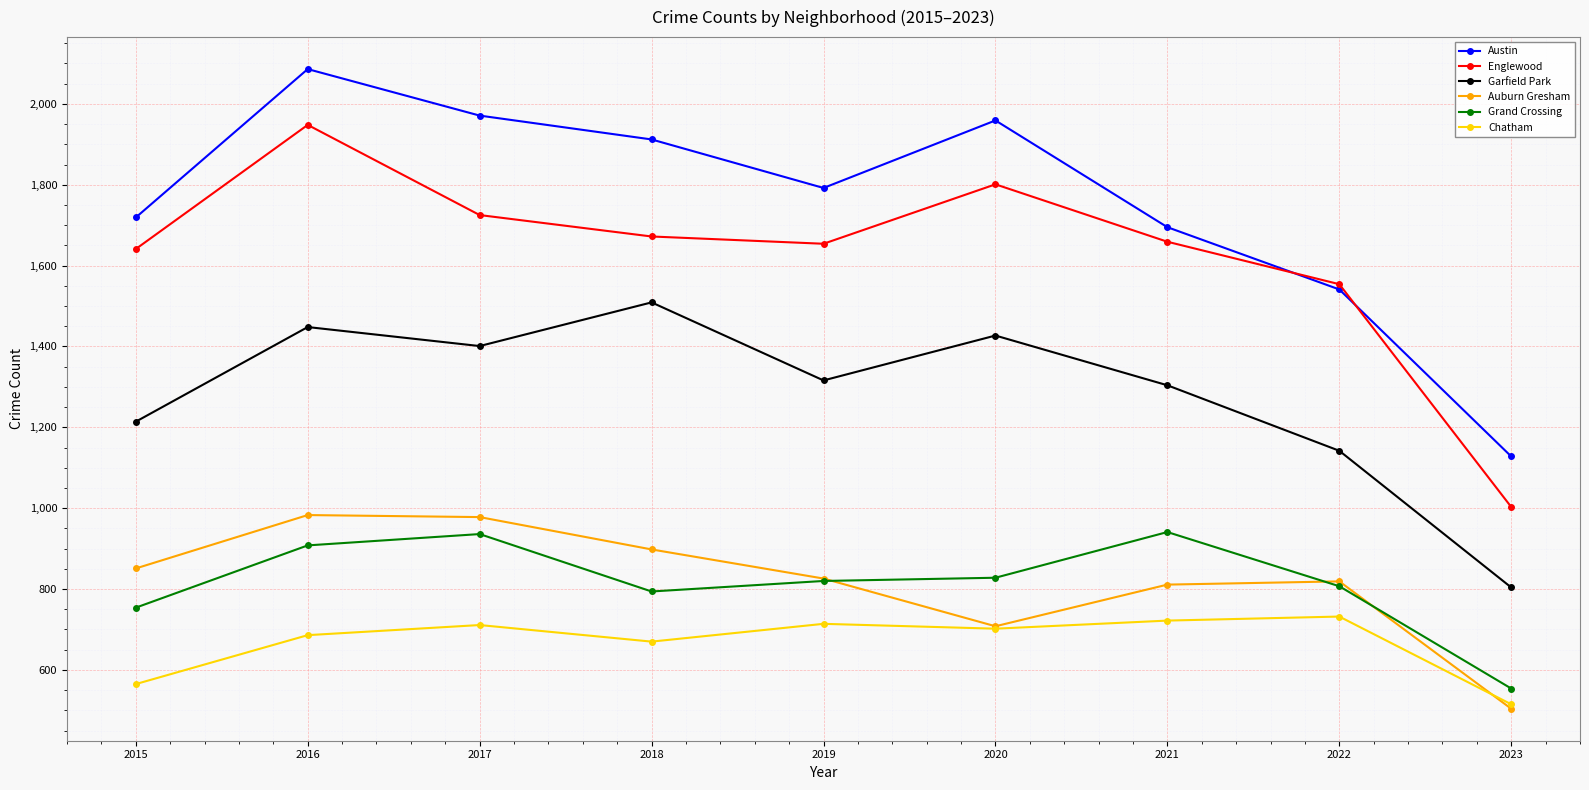

True or false: Austin has a value of 1792 at 2019.

True